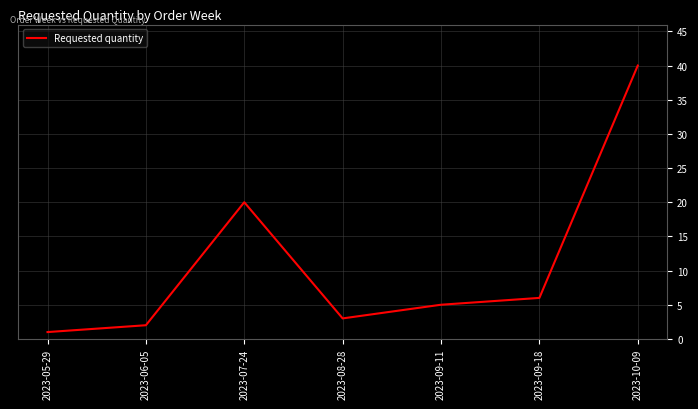

How many values are below 5?

3